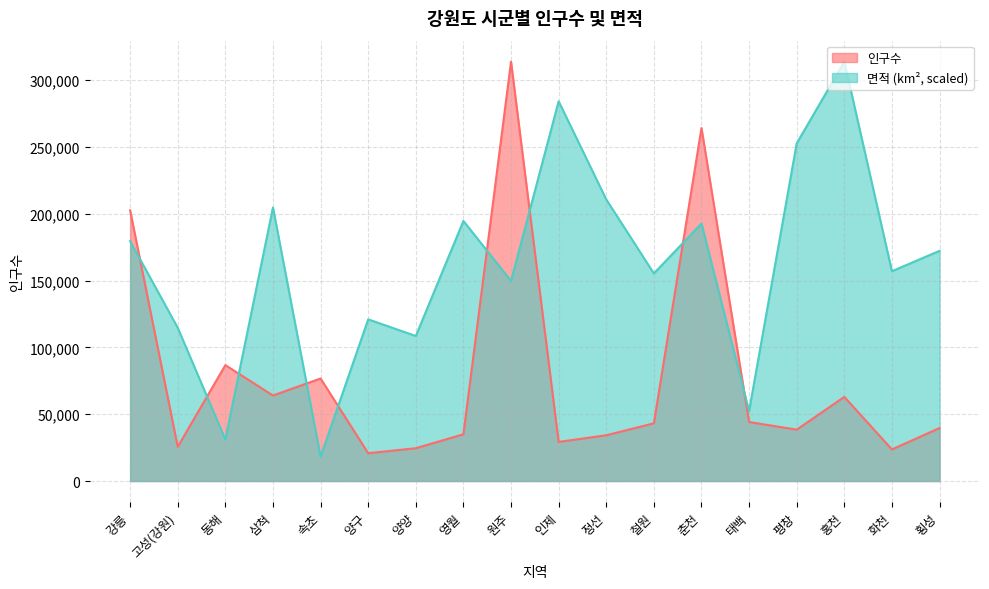

Which has a higher value, 화천 or 양구?

화천